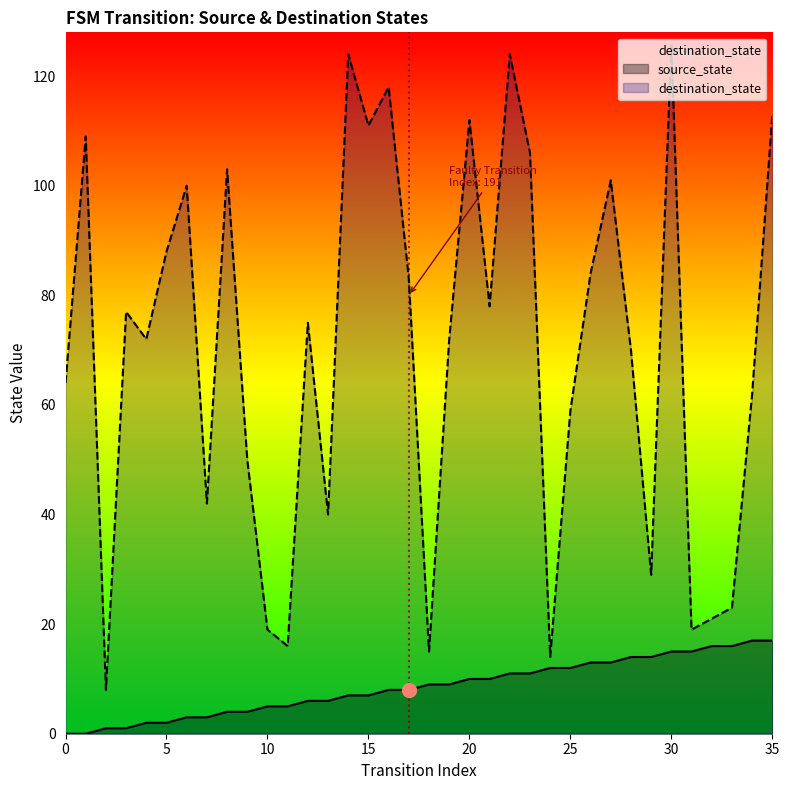

Which has a higher value, 34 or 12?

34